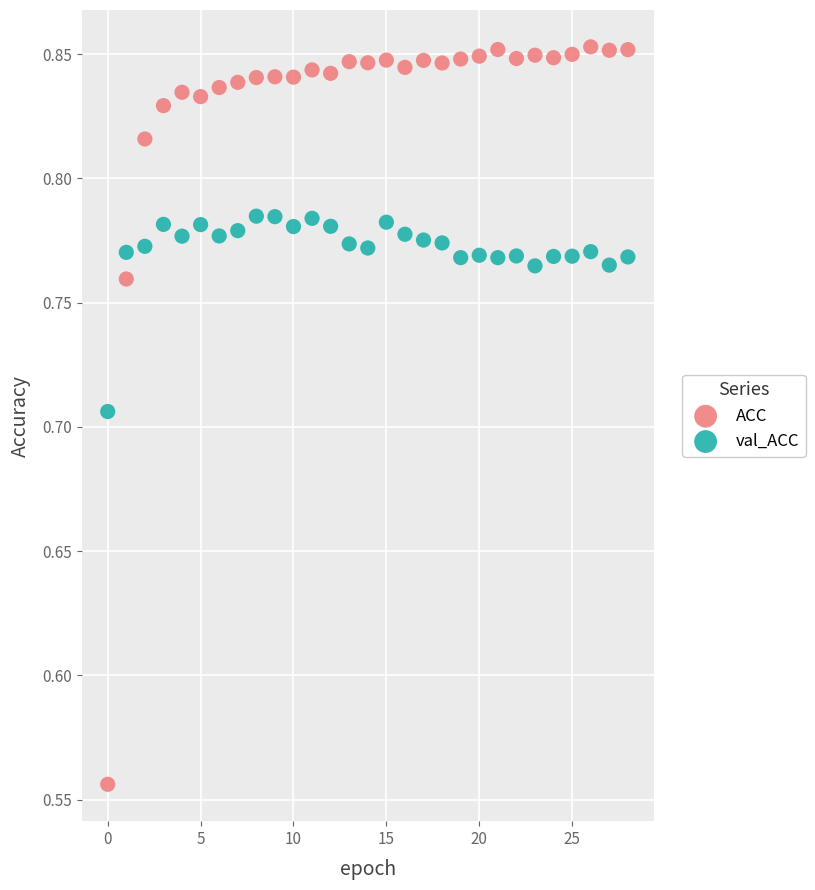

Which series contains the highest Y value?

ACC